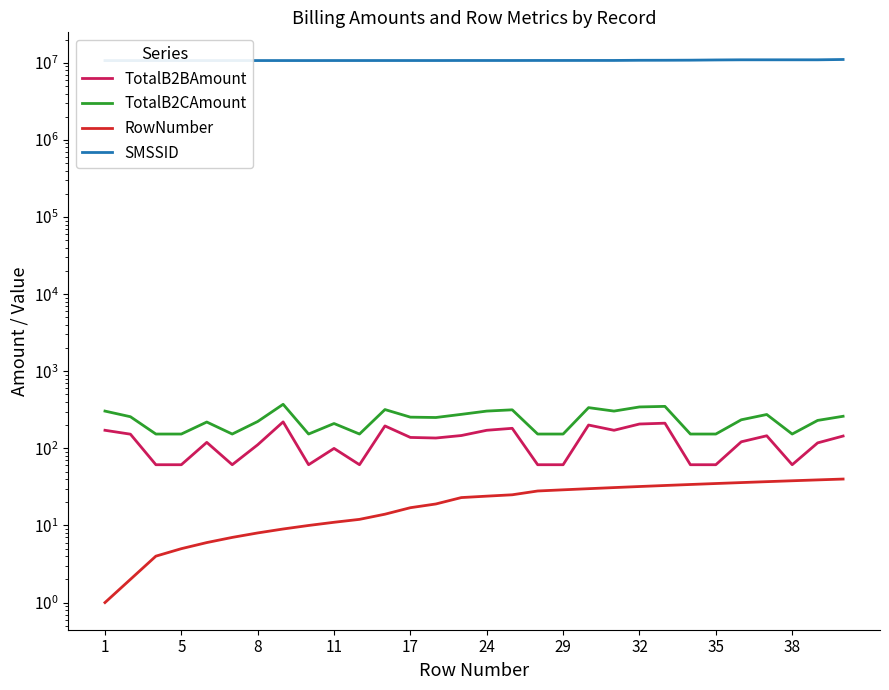

At which label does TotalB2BAmount first exceed 136?

1